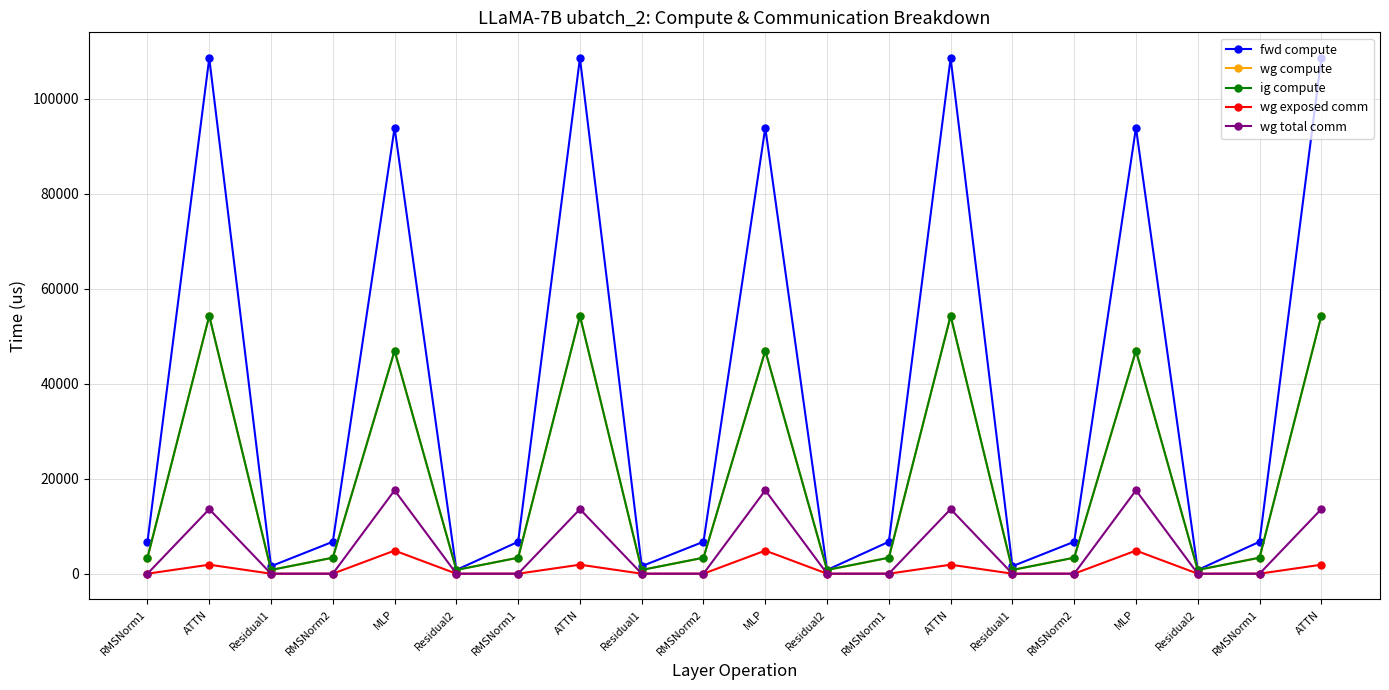

What is the difference between the wg total comm values at Residual2 and ATTN?

13591.5